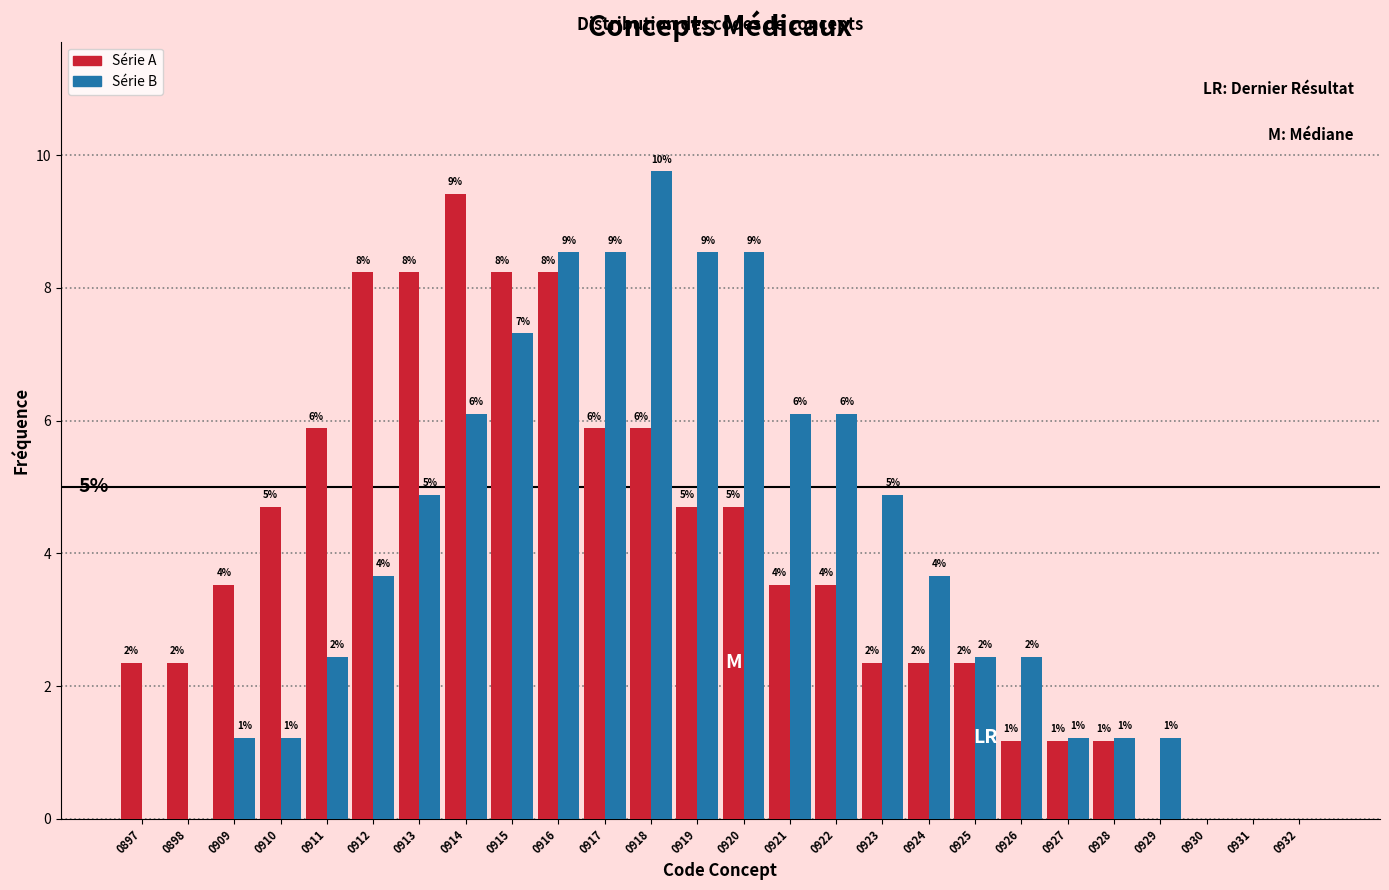

What are all the series names shown in the legend?

Série A, Série B